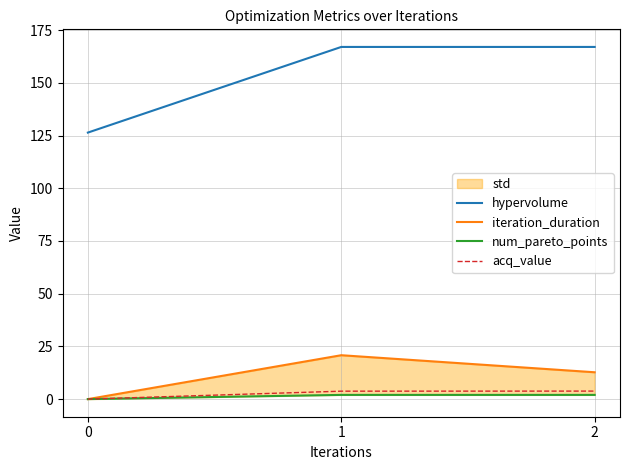

At which label does hypervolume first exceed 167?

1